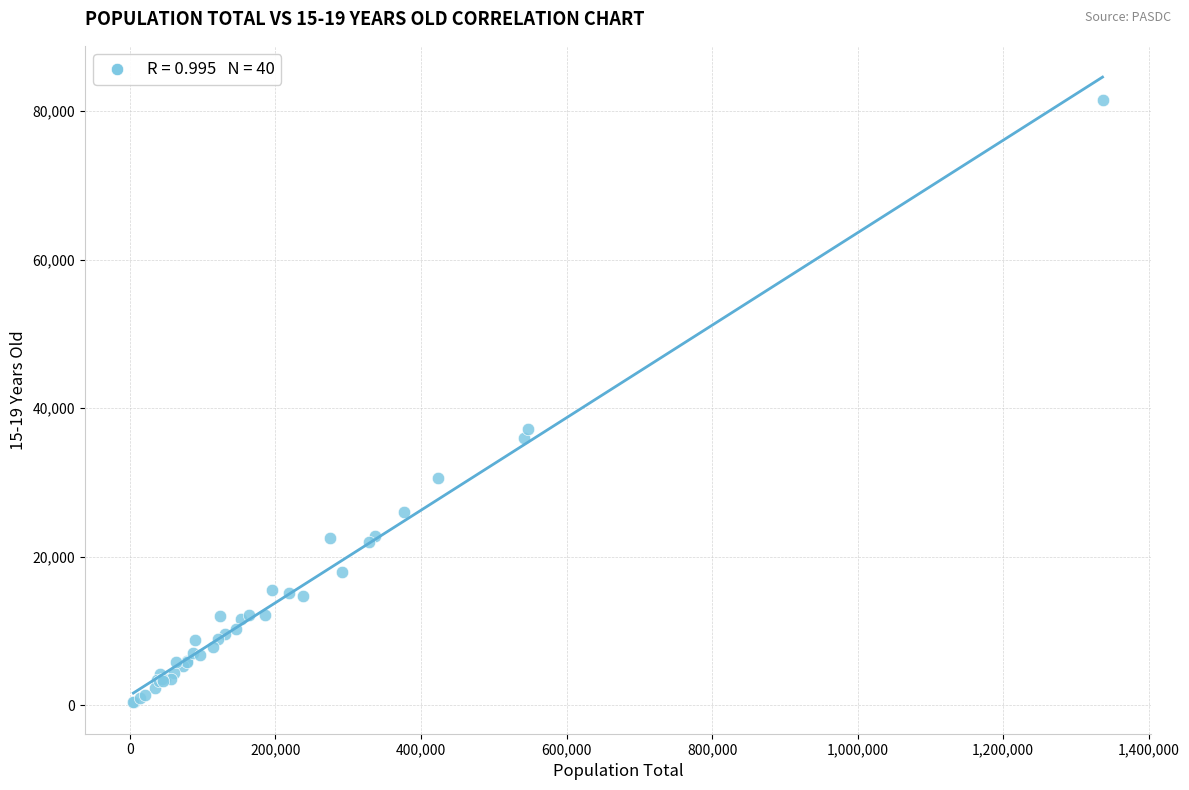

What Y value in the scatter plot is closest to 40906?

37152